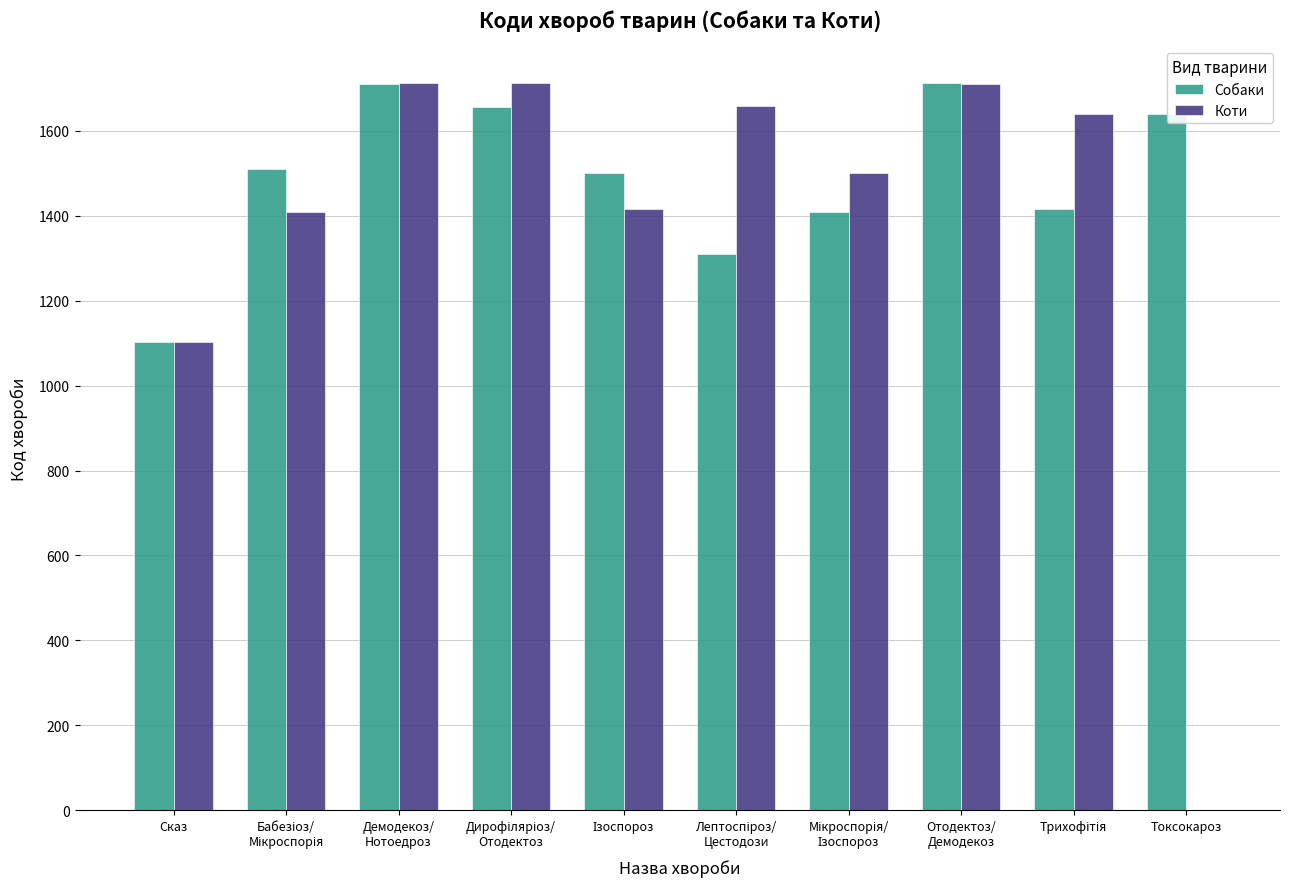

Which series has the largest total across all categories?

Собаки